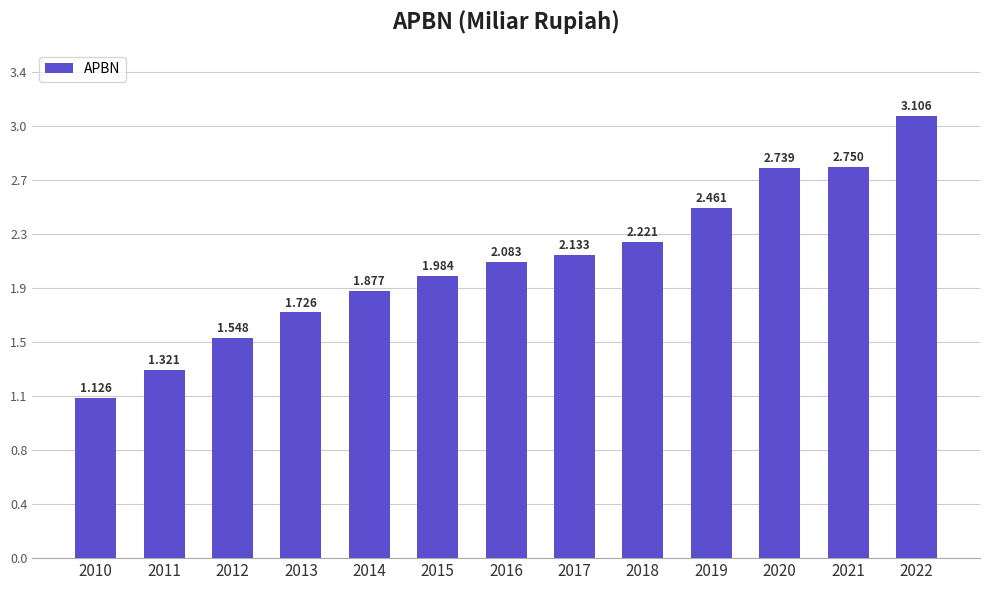

What is the smallest value displayed?

1126146.4